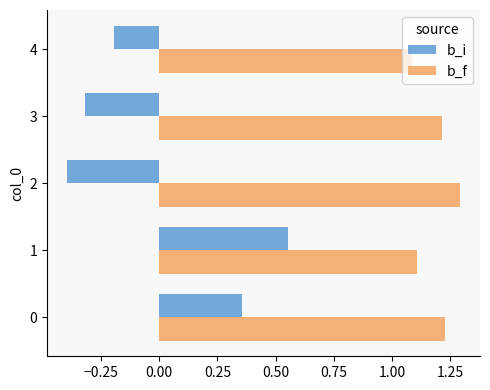

The b_f series shows 0.8 at 2. True or false?

False